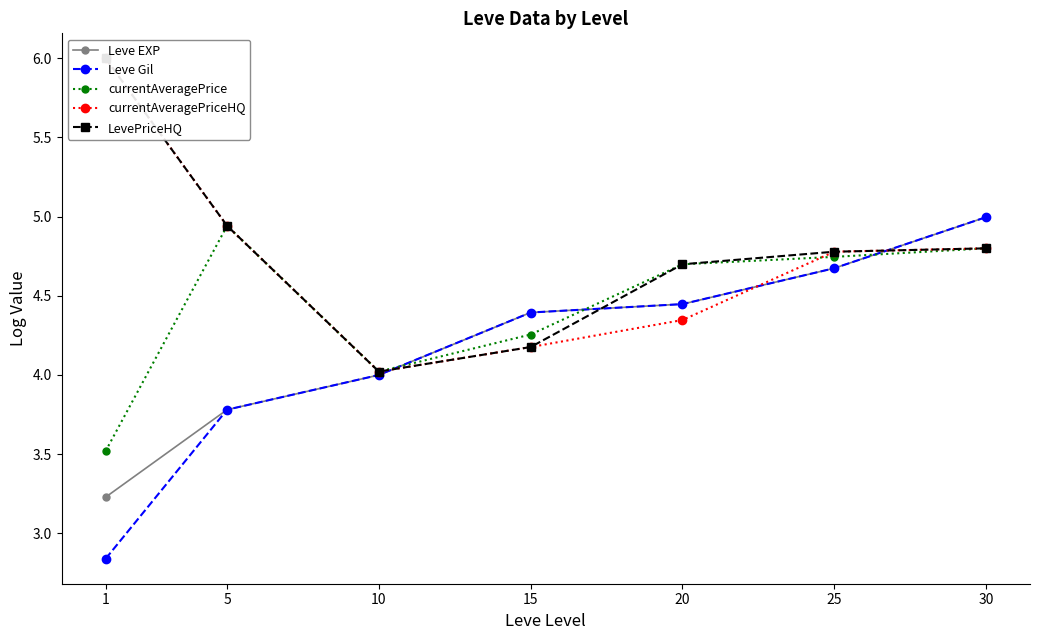

What is the highest value of the currentAveragePrice series?

4.9